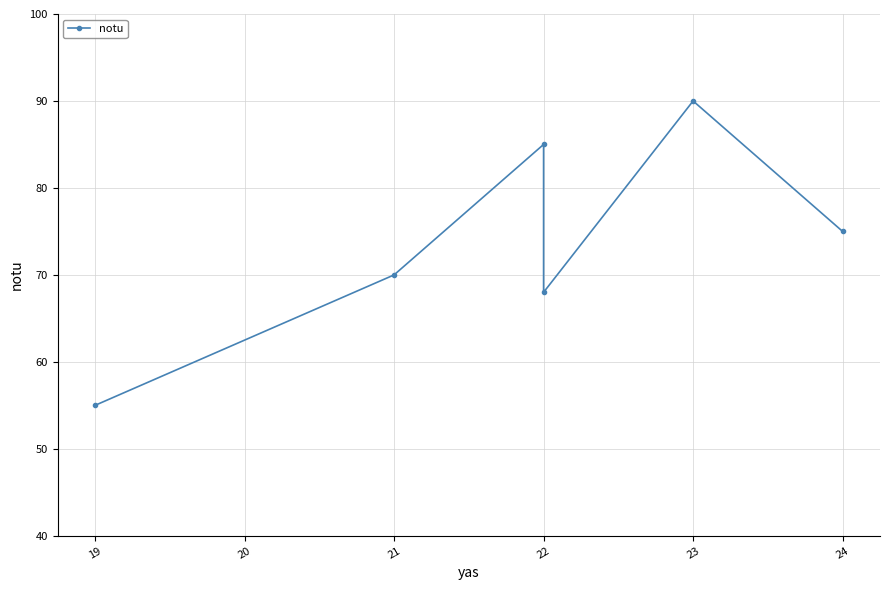

What is the maximum value shown in the chart?

90